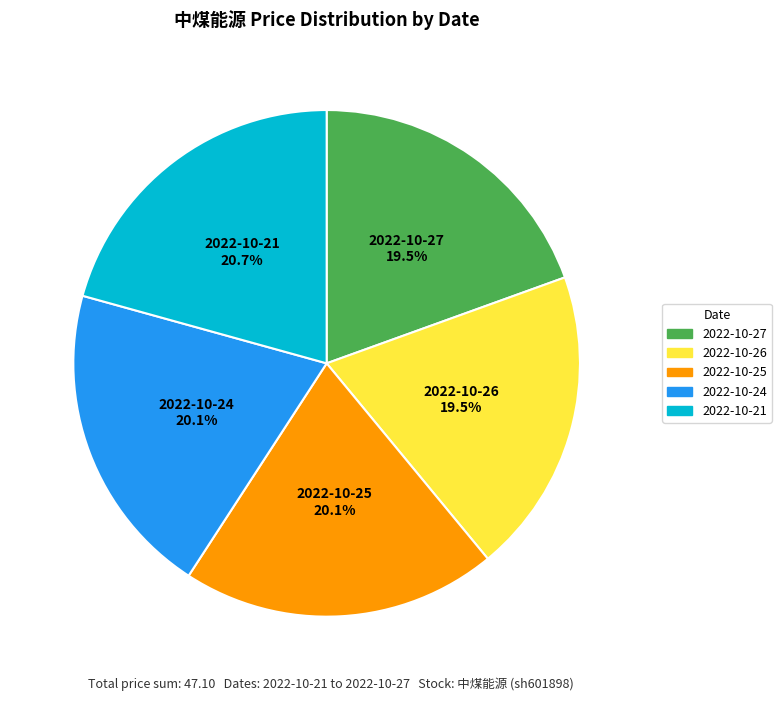

What portion of the pie excludes 2022-10-25?

79.9%